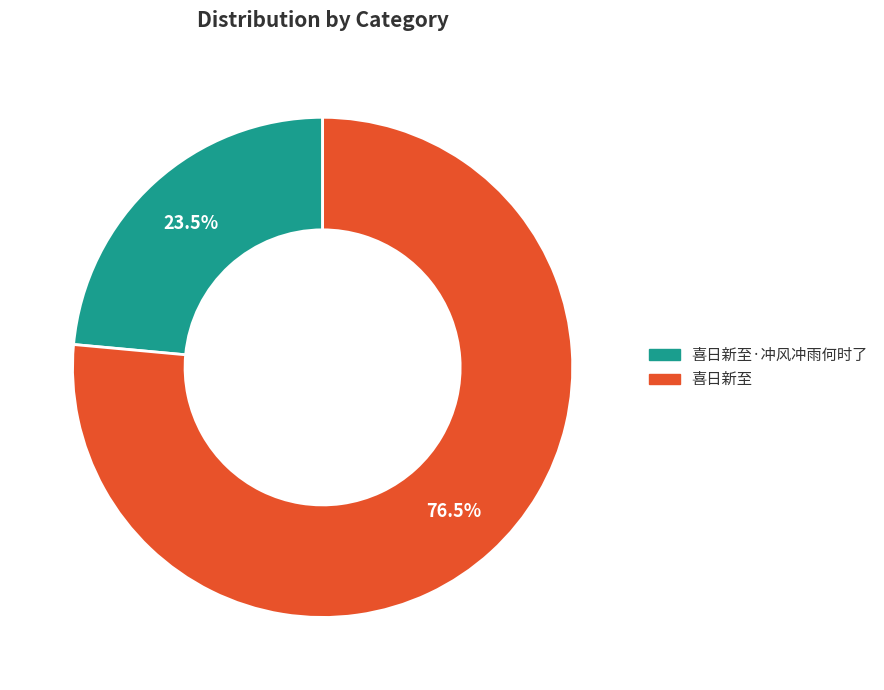

Is there any slice that represents more than half of the pie?

Yes